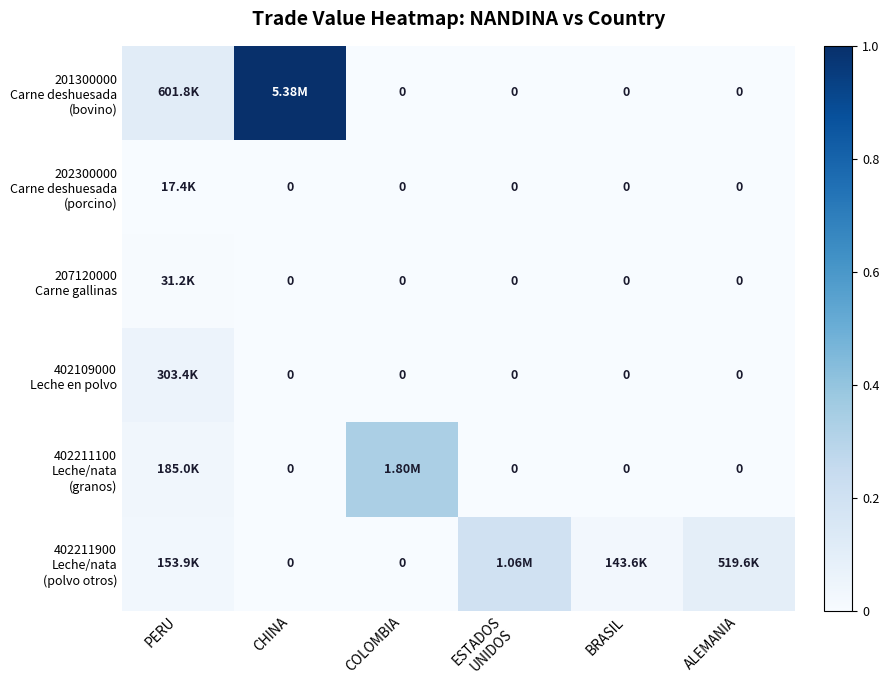

The 207120000 Carne gallinas series shows 0.0 at PERU. True or false?

False